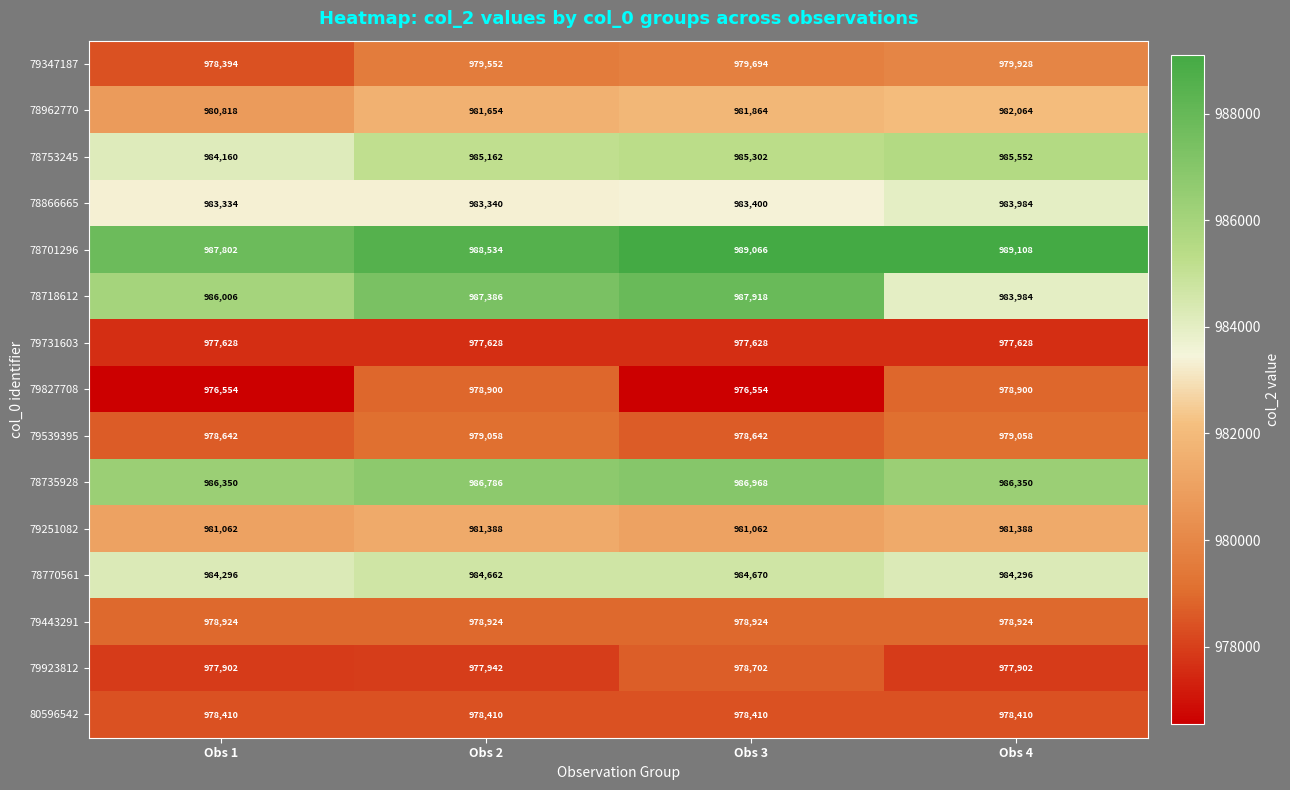

Rank the series at Obs 3 from lowest to highest value.

79827708, 79731603, 80596542, 79539395, 79923812, 79443291, 79347187, 79251082, 78962770, 78866665, 78770561, 78753245, 78735928, 78718612, 78701296